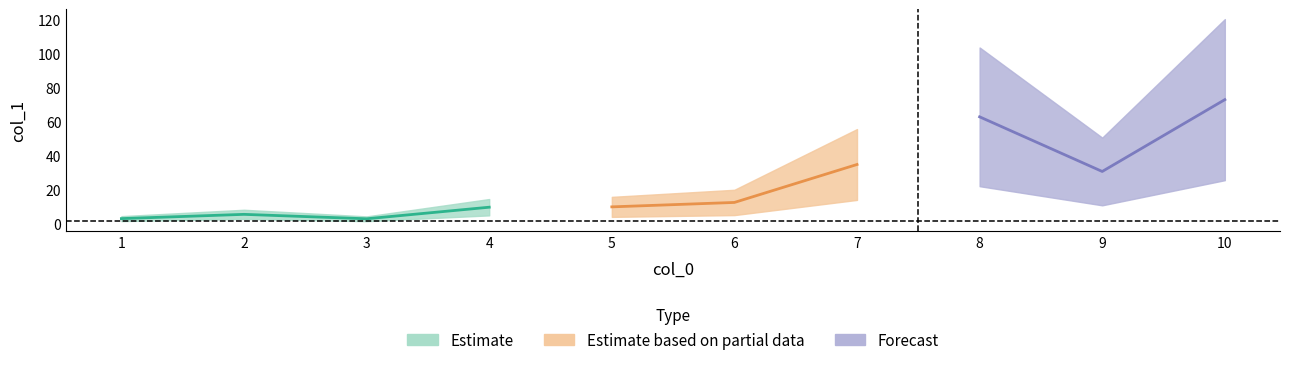

What is the change in value from 5 to 7?

+24.9